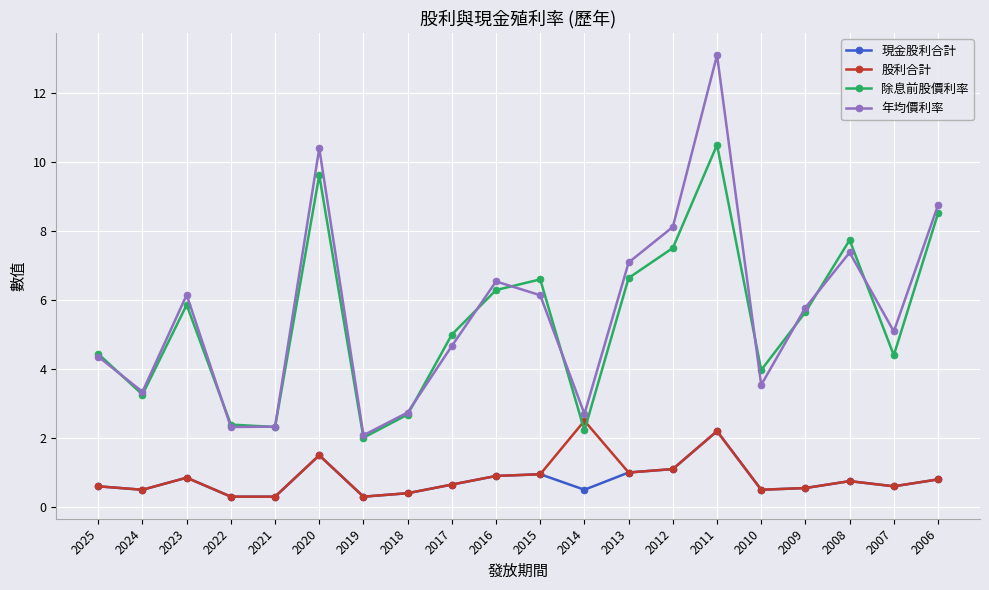

At which label does 年均價利率 first exceed 5?

2023